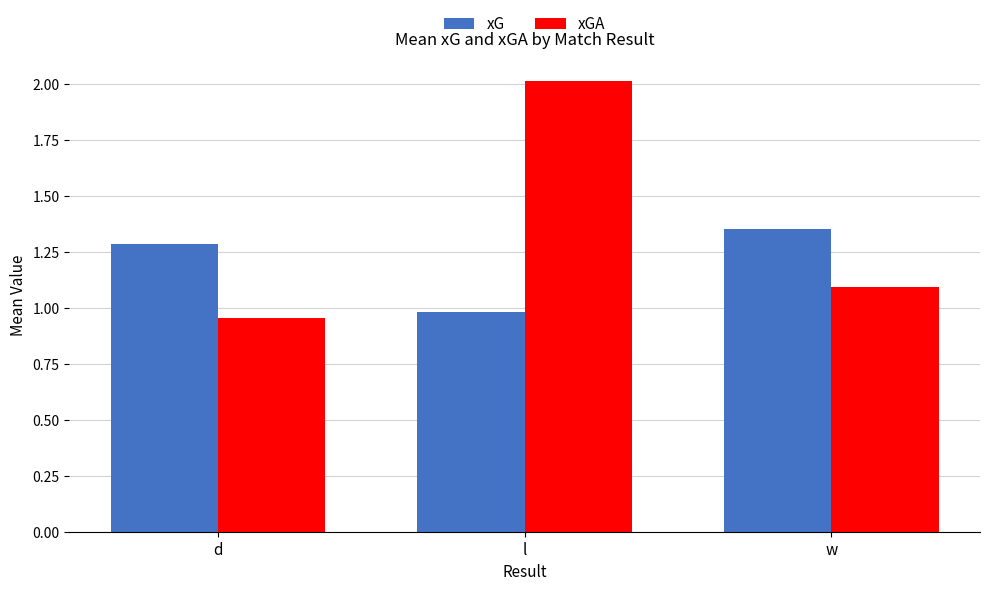

What position from the left is d?

1